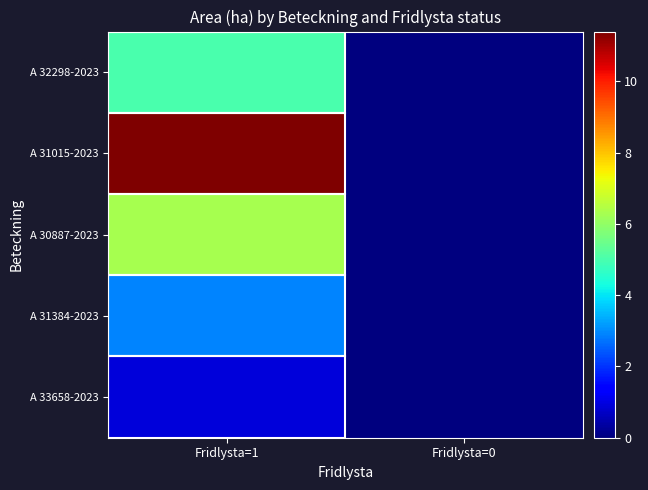

Reading left to right, transcribe all the data shown in this chart.

A 32298-2023: Fridlysta=1=5.0	Fridlysta=0=0.0
A 31015-2023: Fridlysta=1=11.4	Fridlysta=0=0.0
A 30887-2023: Fridlysta=1=6.3	Fridlysta=0=0.0
A 31384-2023: Fridlysta=1=2.9	Fridlysta=0=0.0
A 33658-2023: Fridlysta=1=0.9	Fridlysta=0=0.0